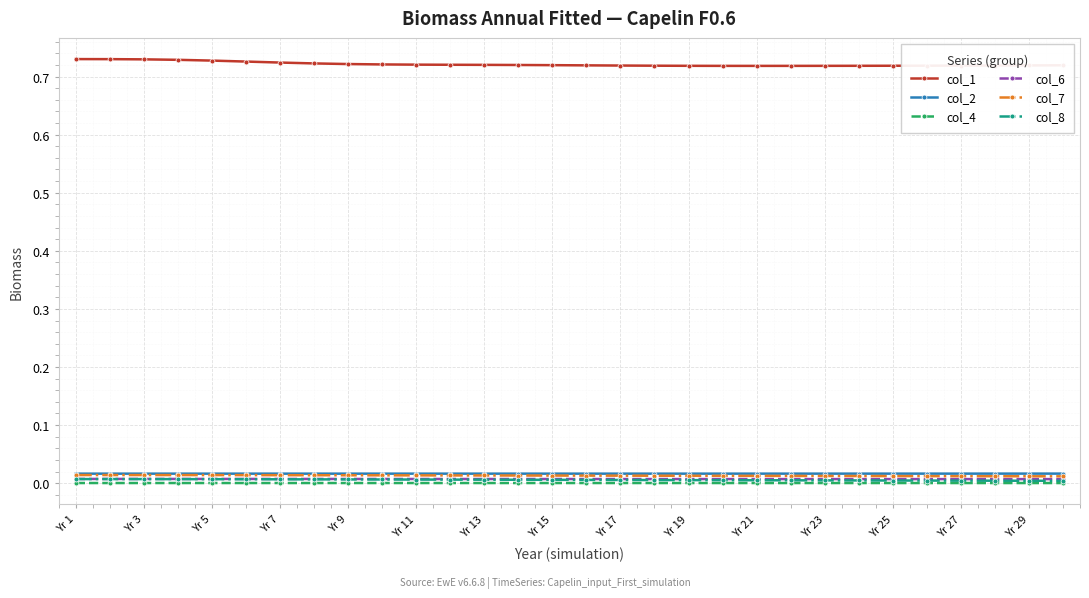

Which series has the largest total across all categories?

col_1